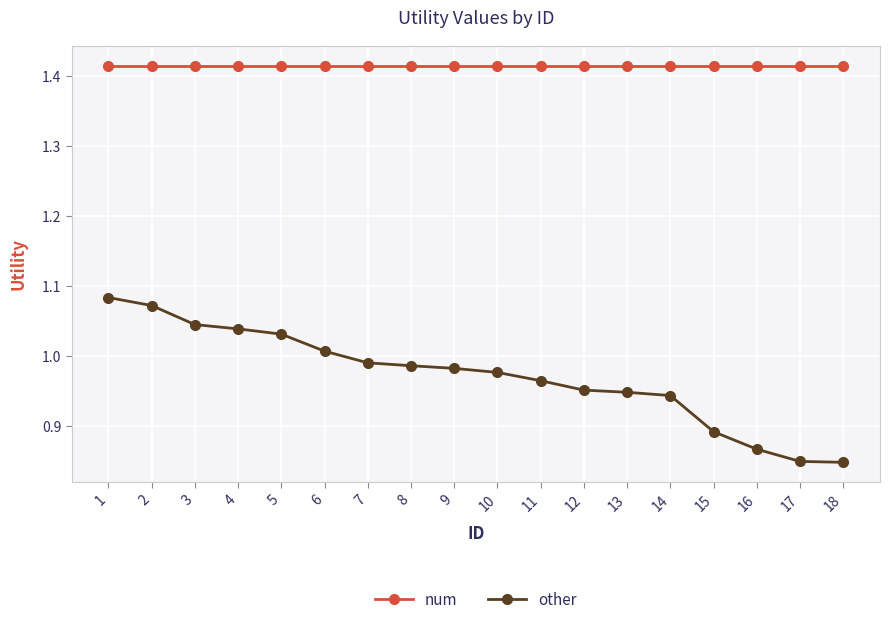

What is the difference between the maximum and minimum values in the other series?

0.2